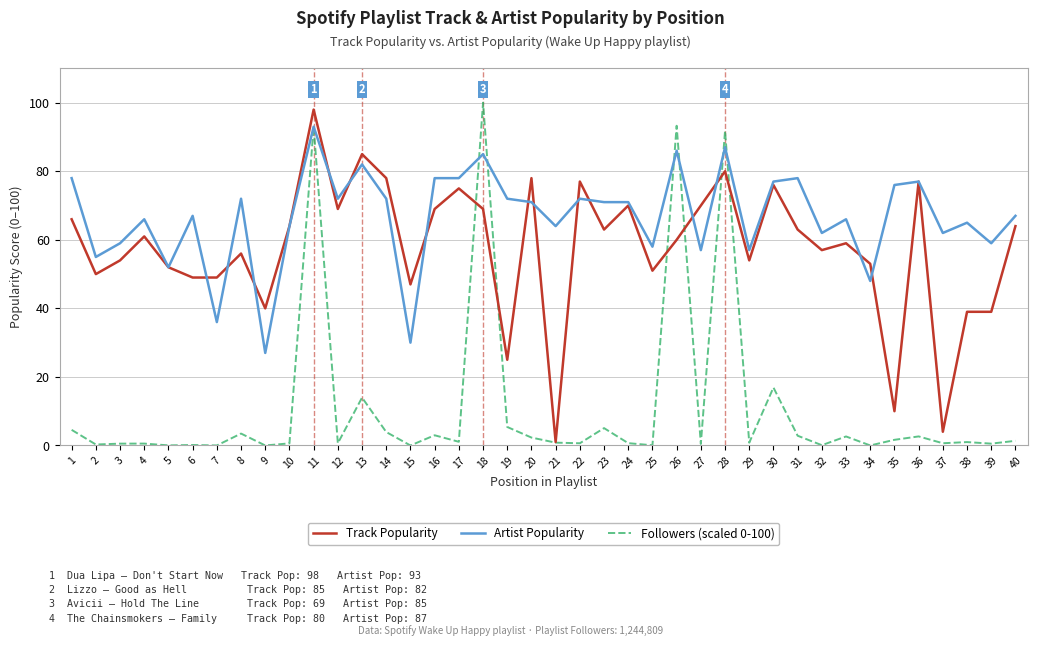

After their last crossing, which series has the higher values: Artist Popularity or Track Popularity?

Artist Popularity